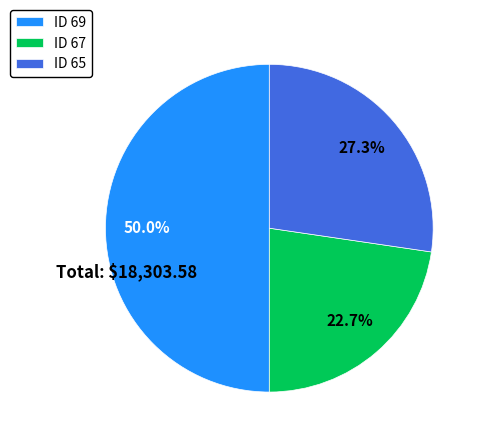

What is the largest slice in the pie chart?

ID 69